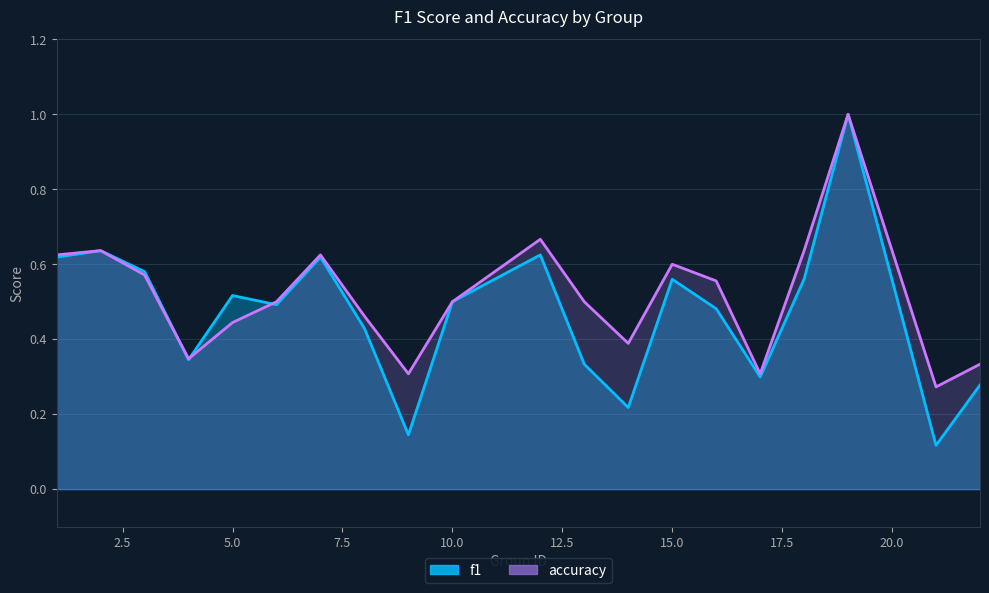

Rank the series at 21 from lowest to highest value.

f1, accuracy